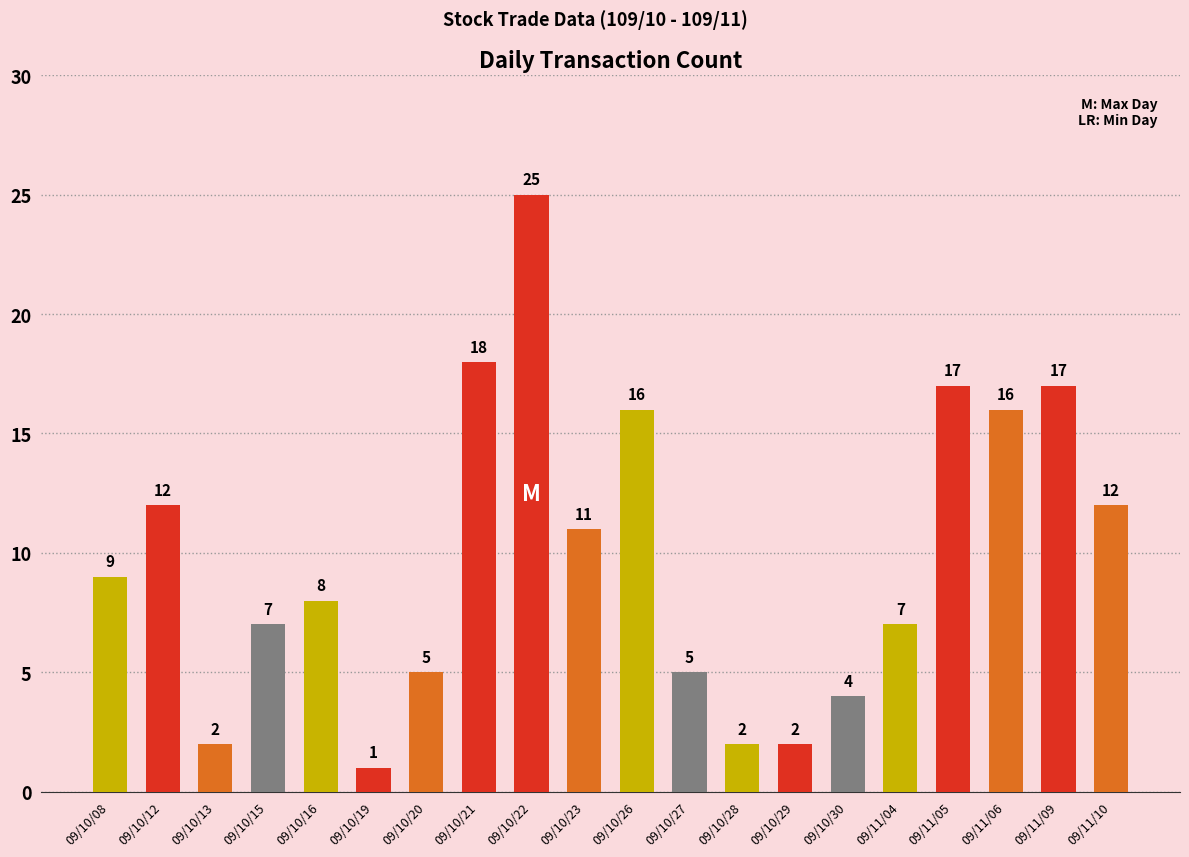

Is it true that the value at 09/10/19 is 2?

False